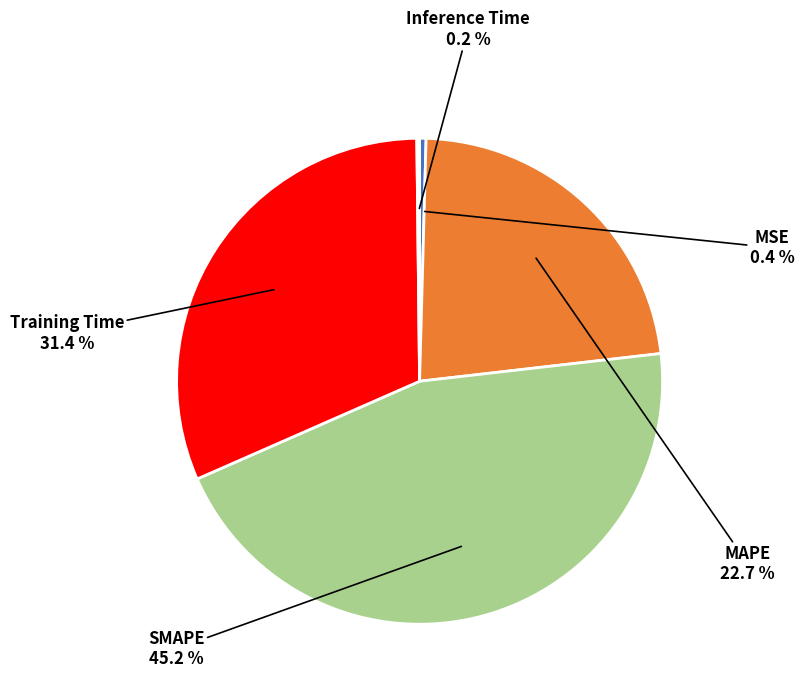

Is there a majority slice in this chart?

No